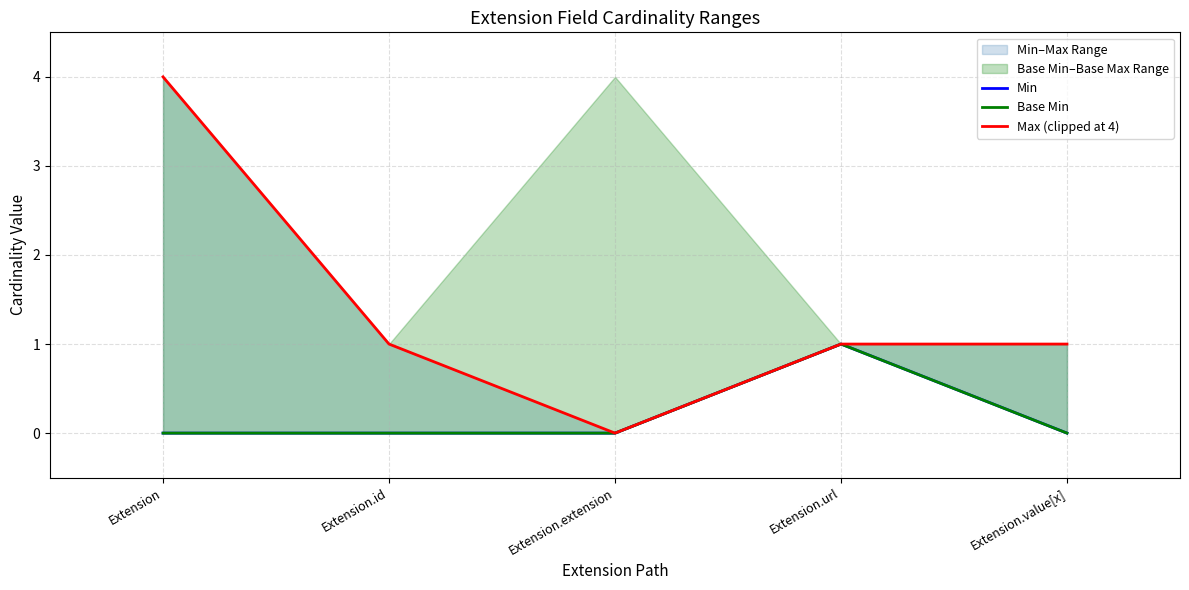

True or false: Max (clipped at 4) has a value of 1 at Extension.id.

True